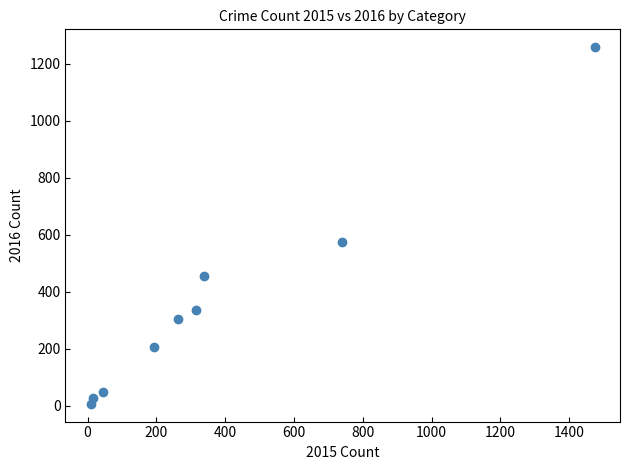

What Y value in the scatter plot is closest to 633?

576